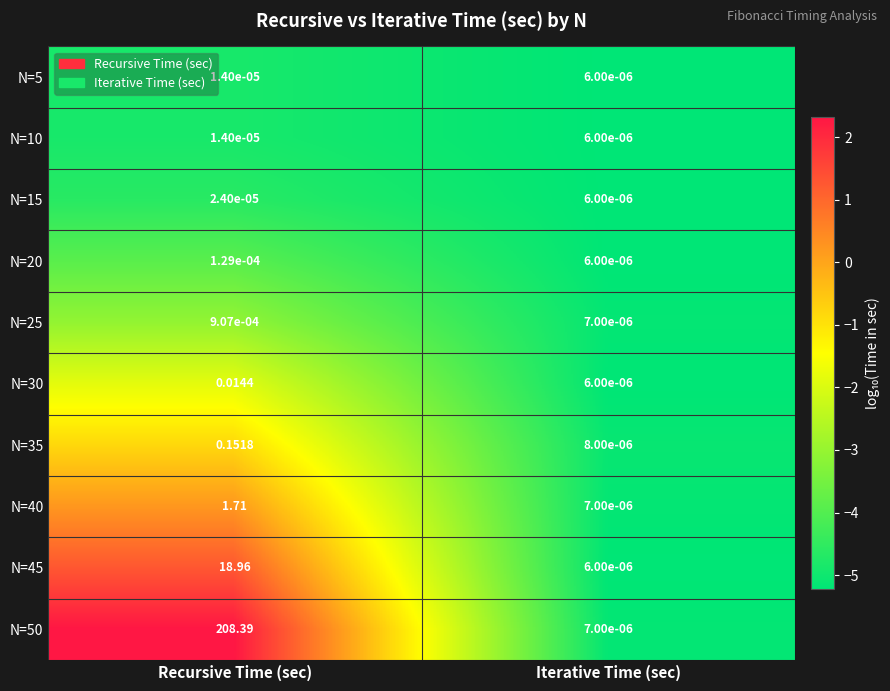

At which label does N=45 first exceed 18?

Recursive Time (sec)